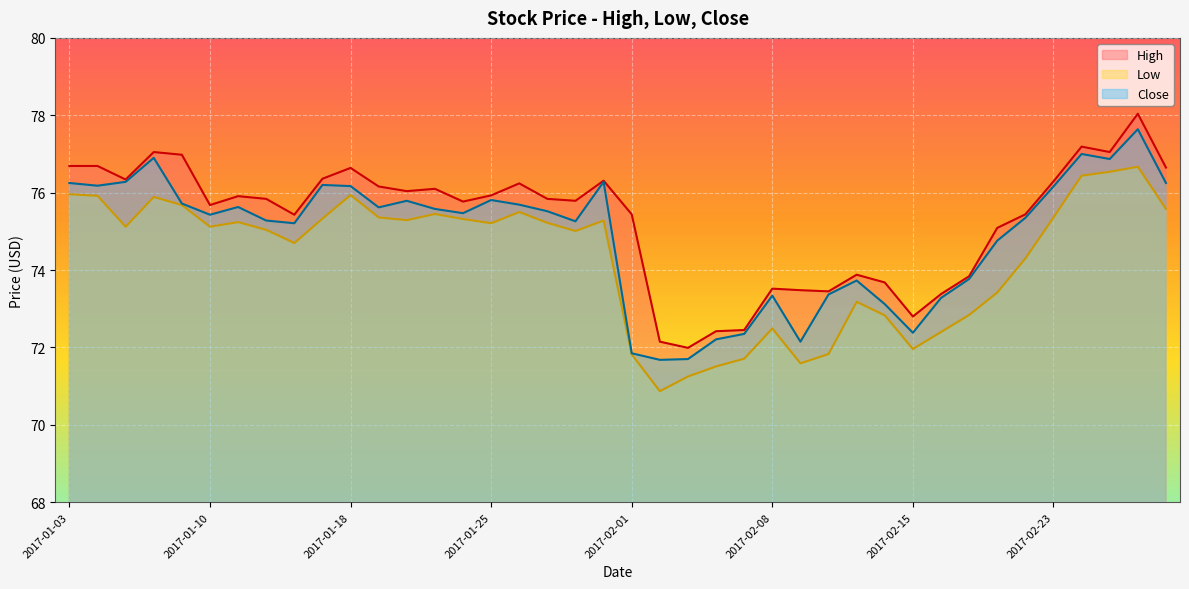

Between 2017-01-18 and 2017-01-27, which series saw the biggest shift?

High